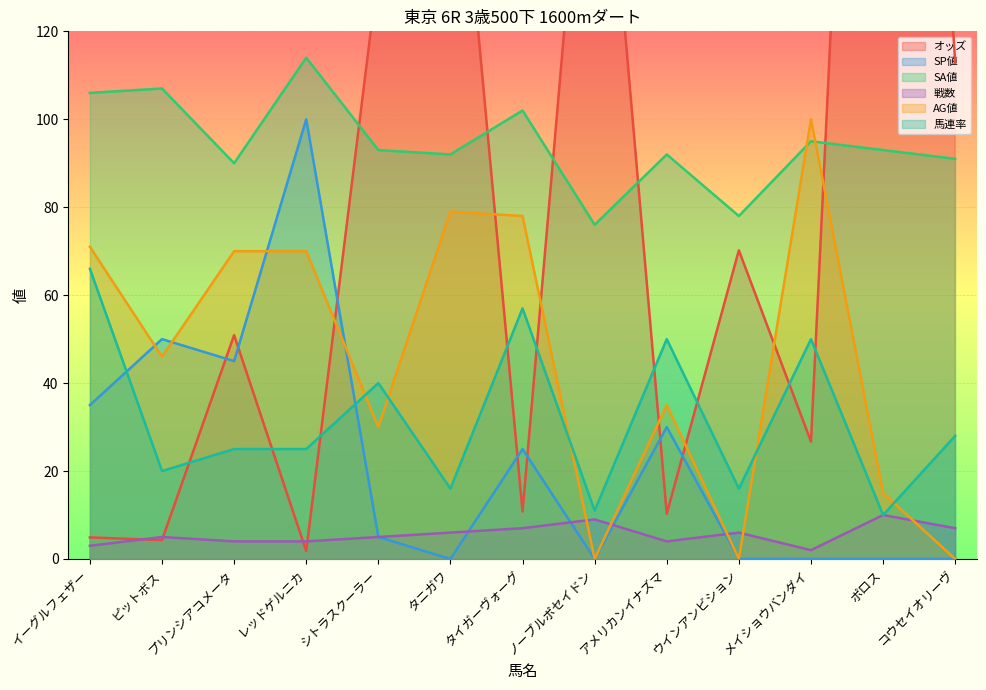

Reading left to right, extract all data points from this chart.

オッズ: 4.9	4.3	50.9	1.8	133.9	188.4	10.8	199.9	10.3	70.2	26.7	367.9	113.0
SP値: 35.0	50.0	45.0	100.0	5.0	0.0	25.0	0.0	30.0	0.0	0.0	0.0	0.0
SA値: 106.0	107.0	90.0	114.0	93.0	92.0	102.0	76.0	92.0	78.0	95.0	93.0	91.0
戦数: 3.0	5.0	4.0	4.0	5.0	6.0	7.0	9.0	4.0	6.0	2.0	10.0	7.0
AG値: 71.0	46.0	70.0	70.0	30.0	79.0	78.0	0.0	35.0	0.0	100.0	15.0	0.0
馬連率: 66.0	20.0	25.0	25.0	40.0	16.0	57.0	11.0	50.0	16.0	50.0	10.0	28.0